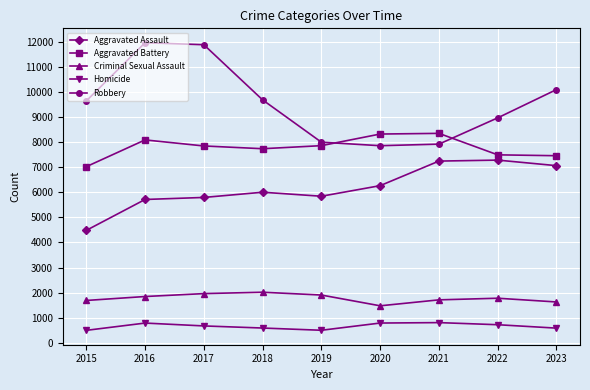

How many series are shown in this chart?

5